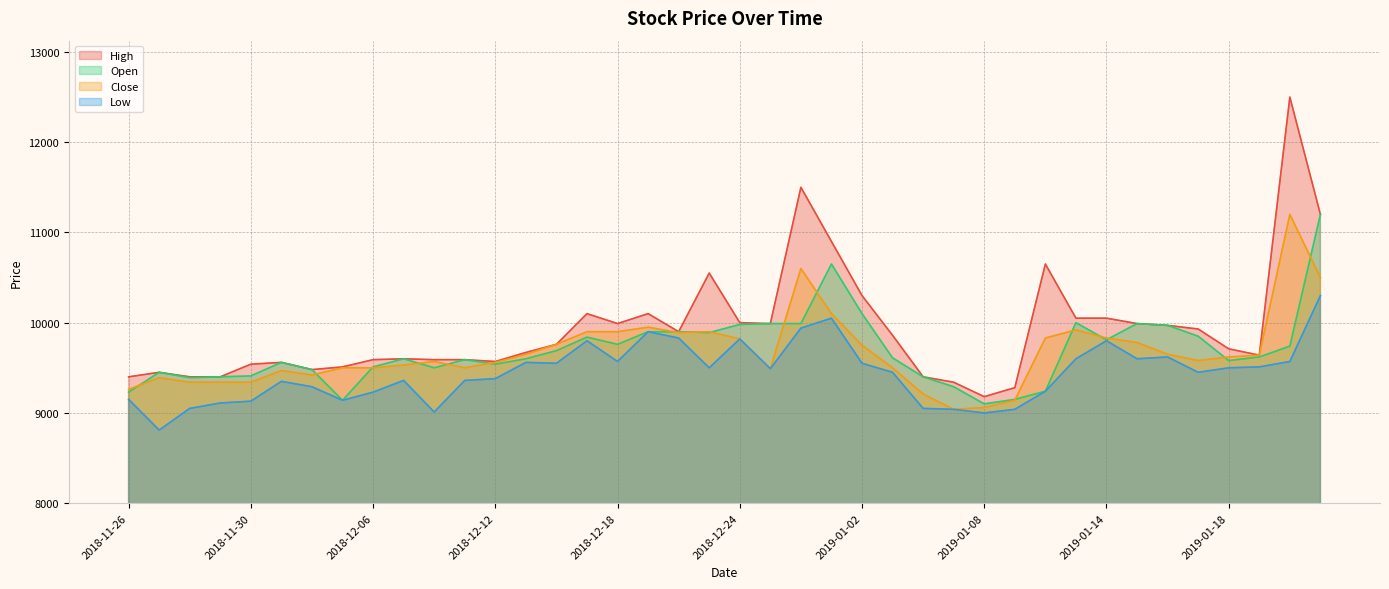

At 2018-12-12, list the series in order from largest to smallest.

High, Close, Open, Low